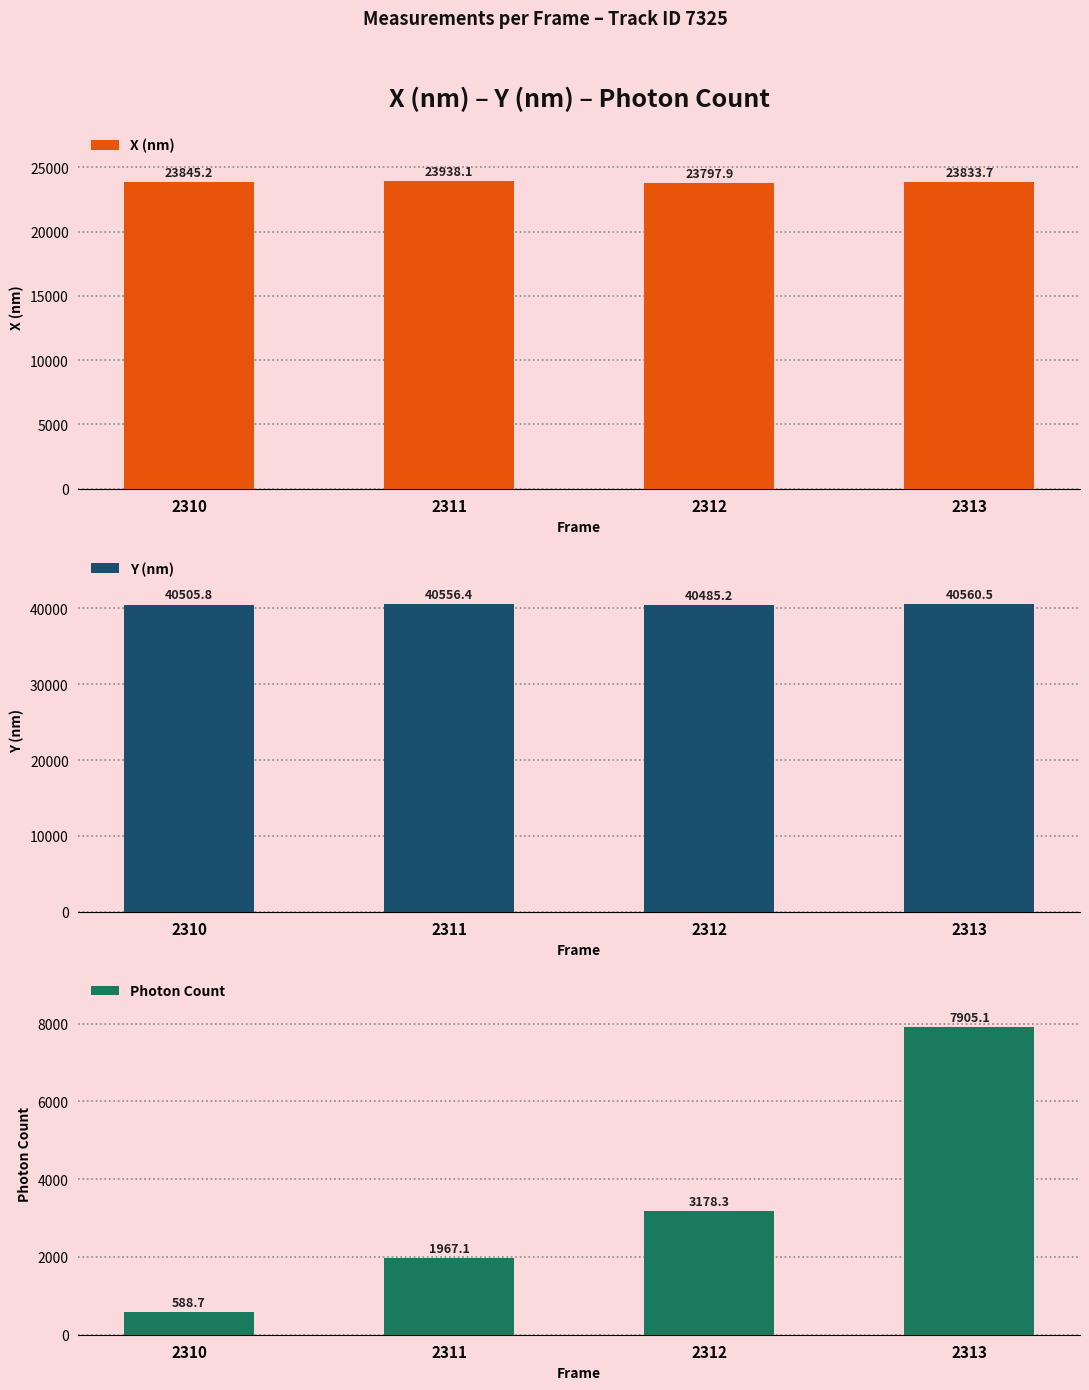

What is the difference between the X (nm) values at 2313 and 2311?

104.4